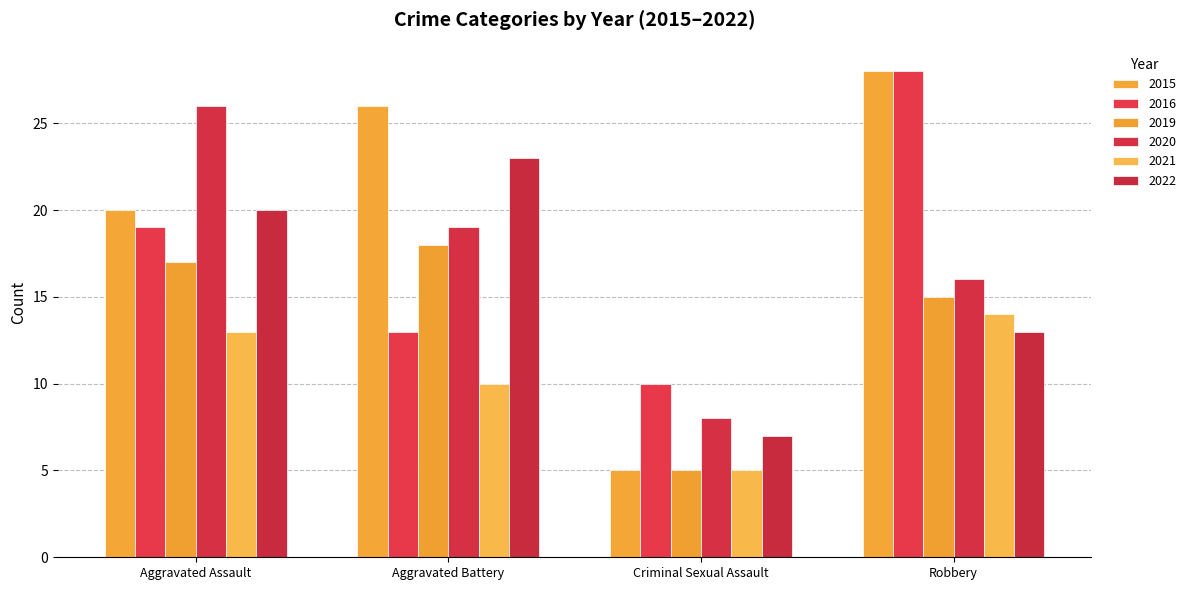

How many values in the 2021 series are below 13?

2